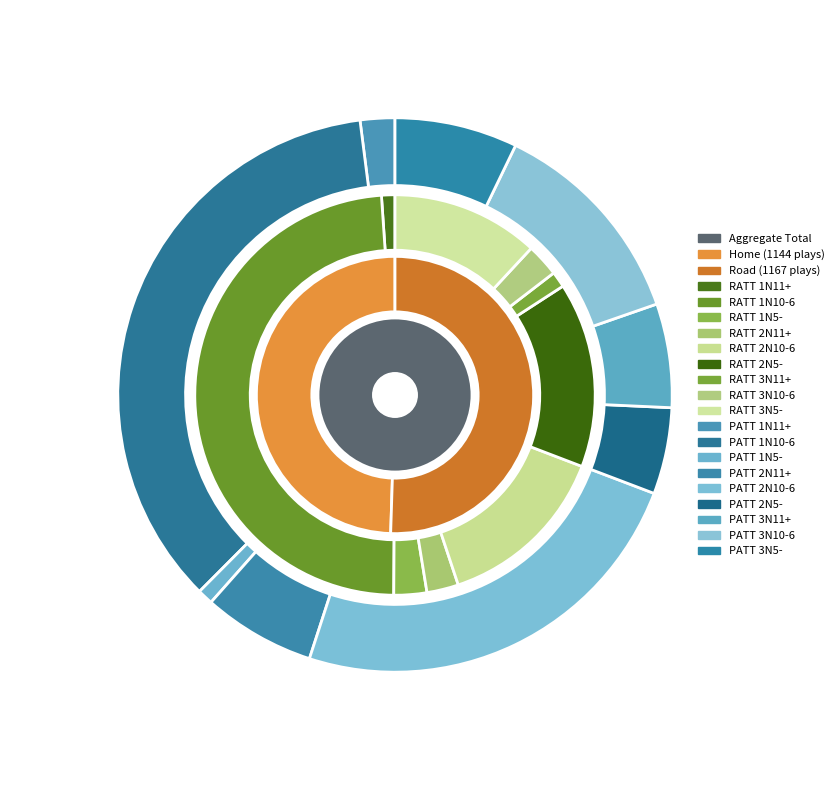

What is the spread (max minus min) of values at 2N10-6?

97